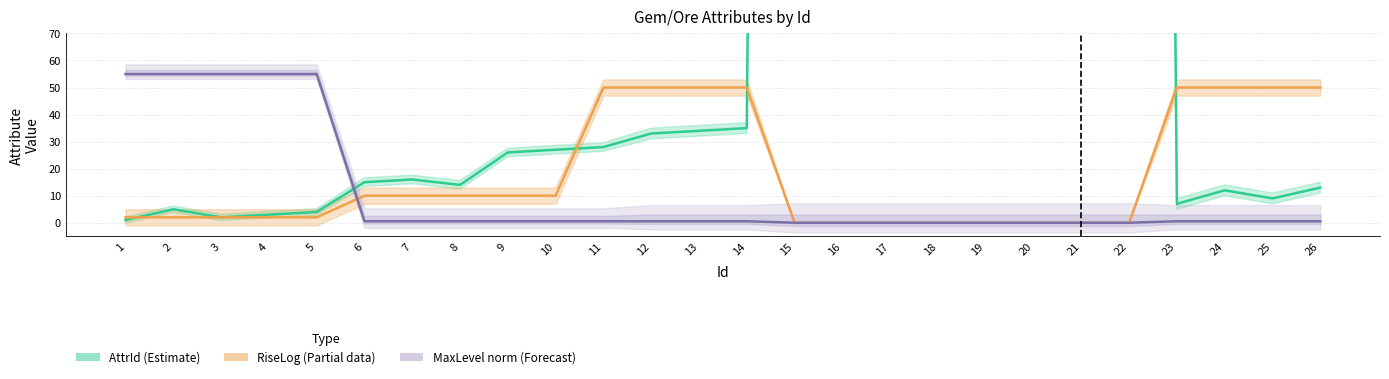

What are all the series names shown in the legend?

AttrId, RiseLog, MaxLevel(norm)